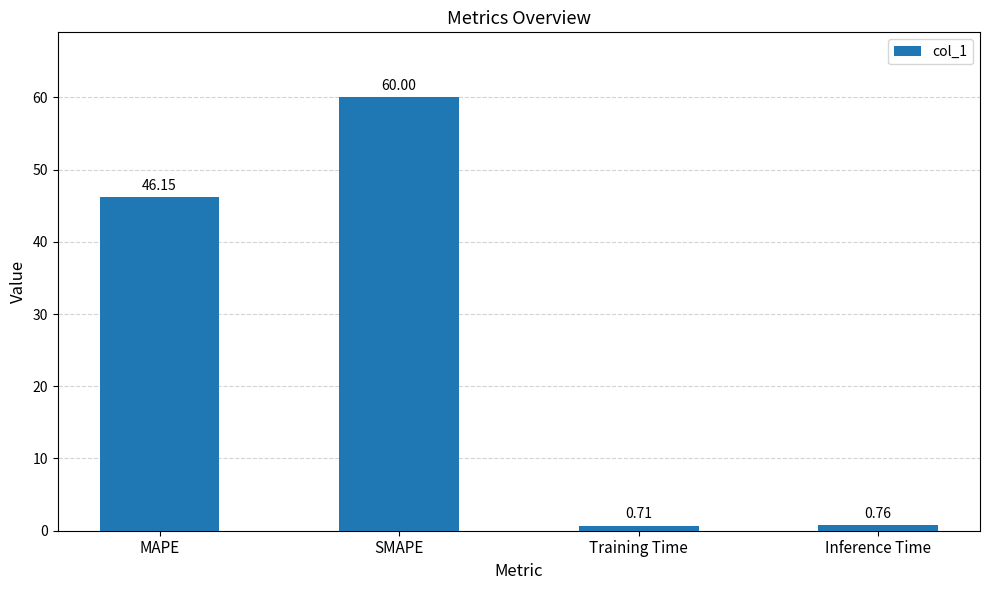

At which label does the data first exceed 46?

MAPE